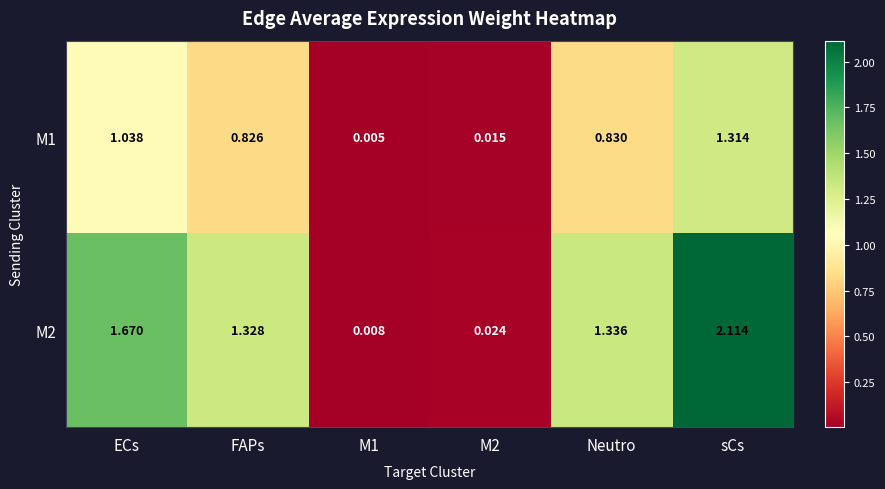

Which series has the largest total across all categories?

M2